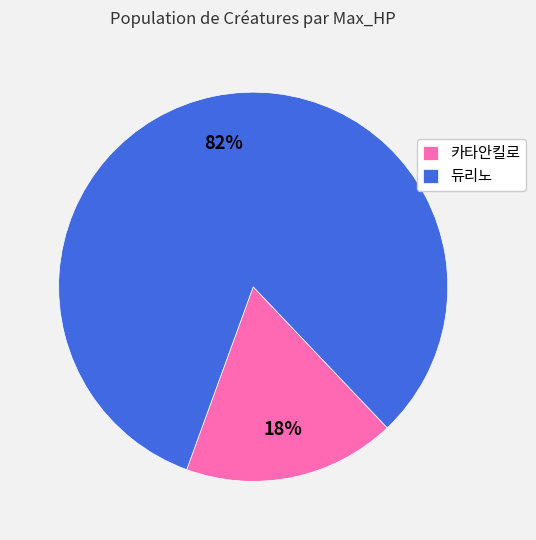

What percentage is the 듀리노 slice, to the nearest percent?

82%